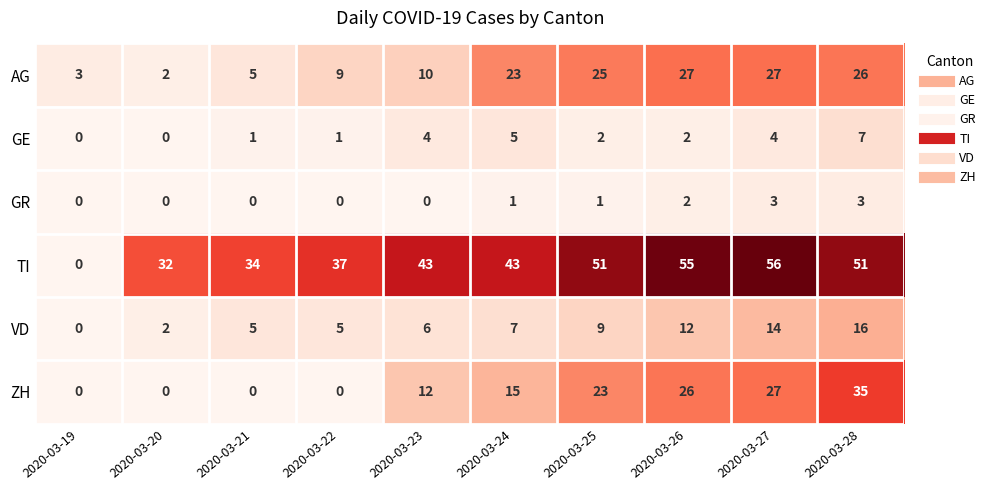

What is the total value across all series at 2020-03-28?

138